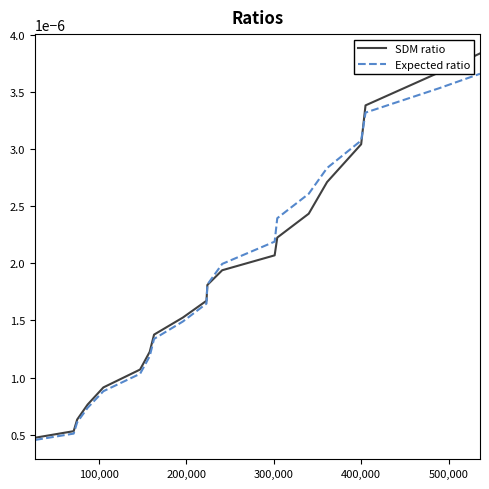

List the series in order of their peak value, highest first.

SDM ratio, Expected ratio